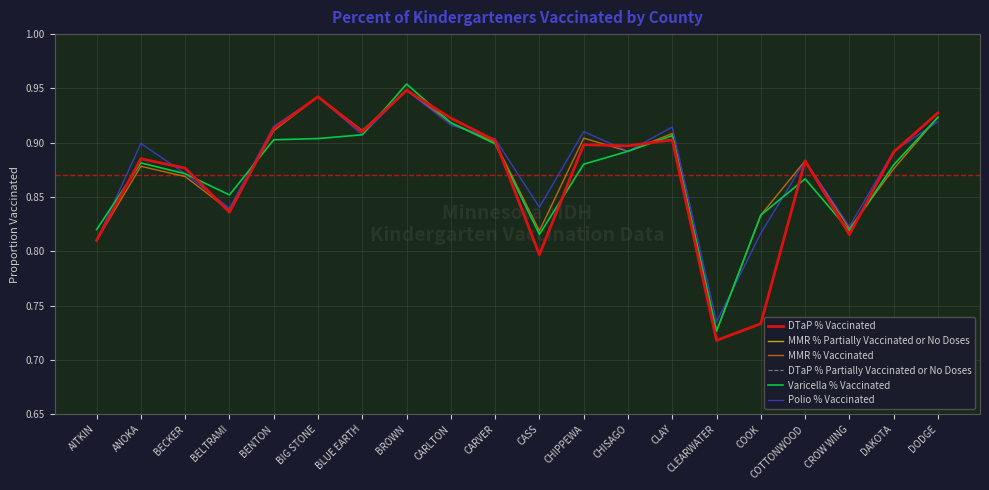

What is the label of the 17th point from the right?

BELTRAMI